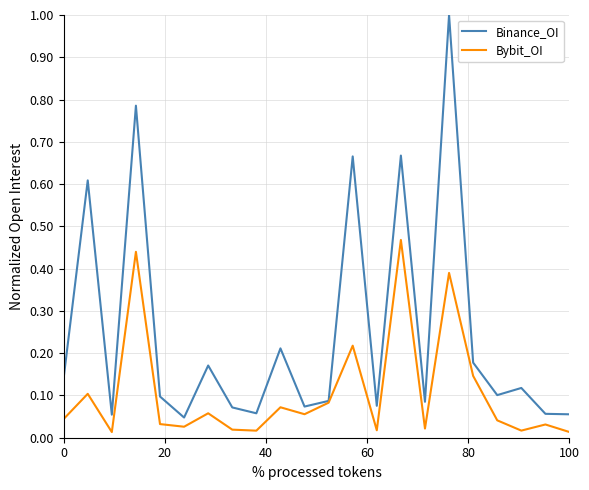

Rank the series by their maximum value, from highest to lowest.

Binance_OI, Bybit_OI